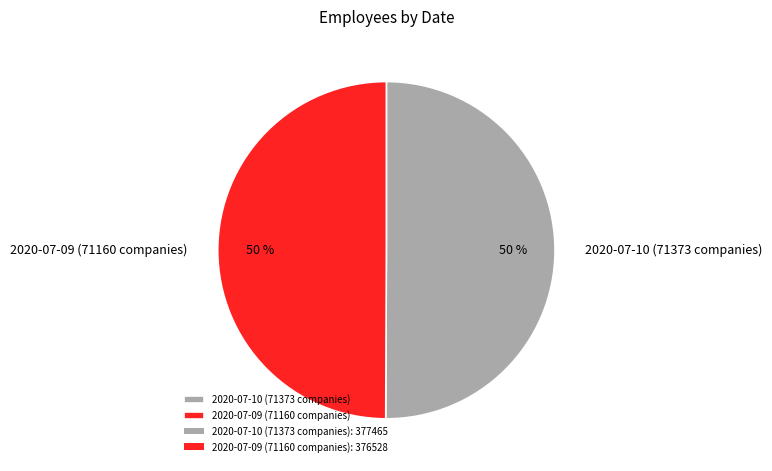

How many segments does this pie chart have?

2